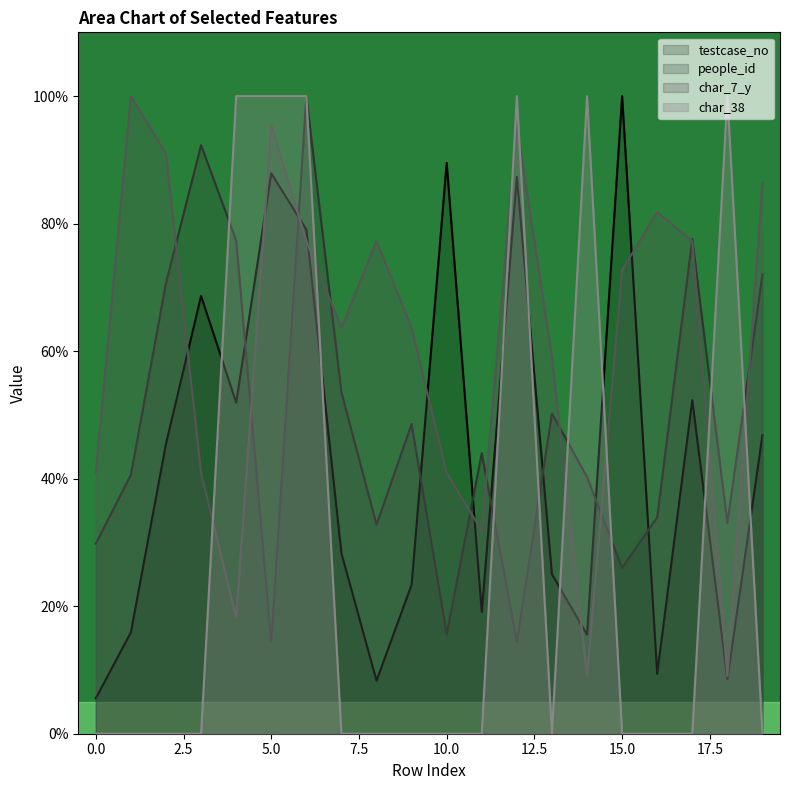

At which category is the sum across all series the highest?

6